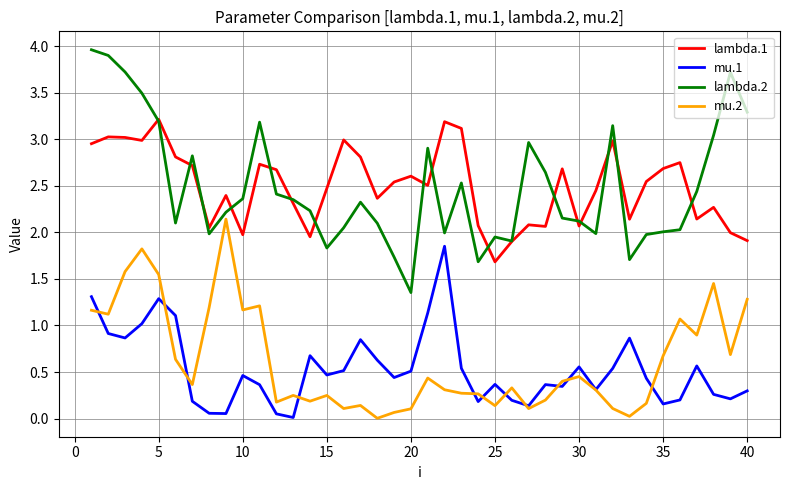

What is the highest value of the lambda.2 series?

4.0